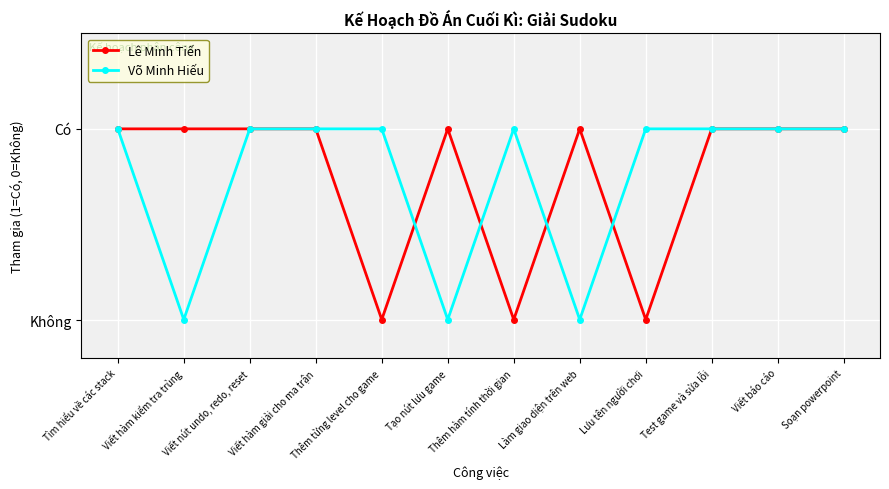

The Võ Minh Hiếu series shows 1 at Thêm từng level cho game. True or false?

True